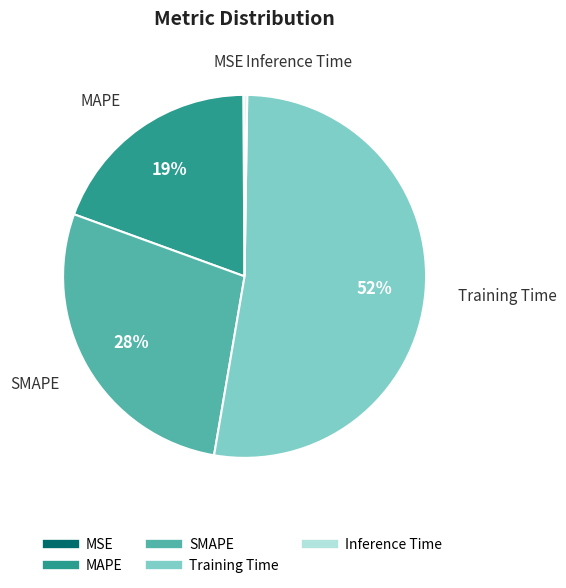

Does Training Time account for over 50% of the chart?

Yes